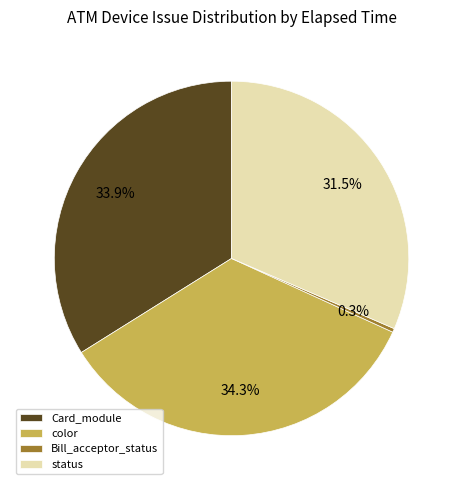

Which slice is the smallest?

Bill_acceptor_status